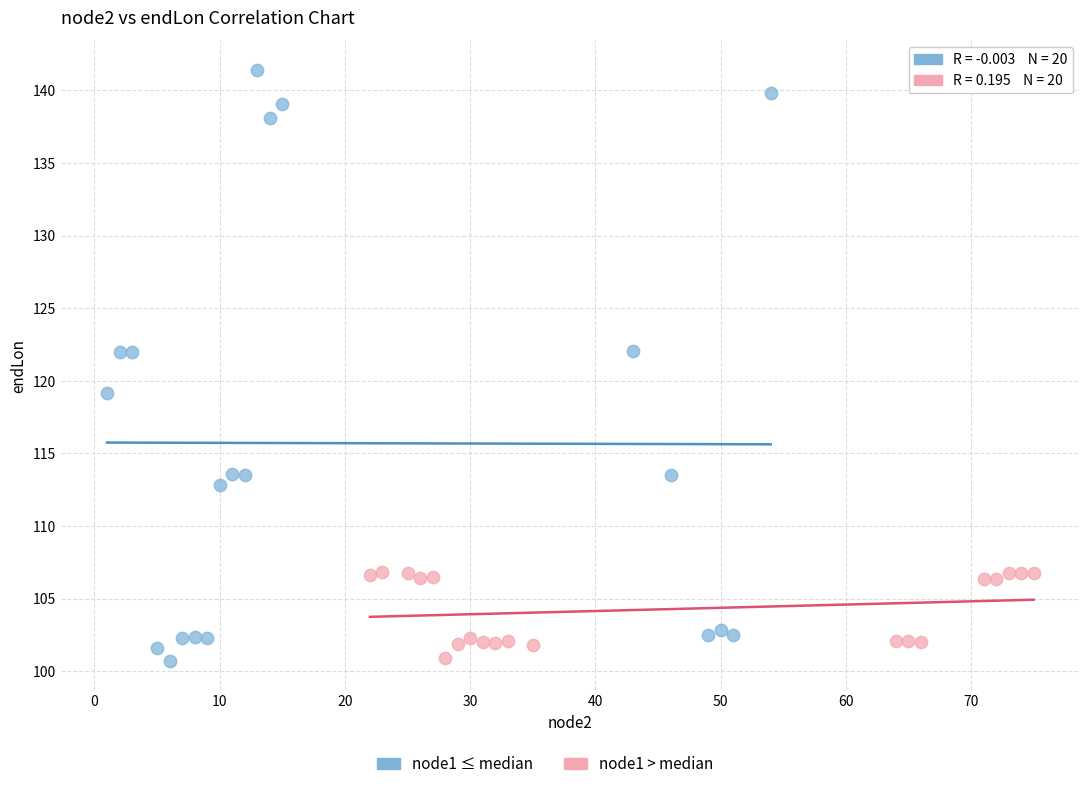

Which series has the widest spread of Y values?

node1 ≤ median